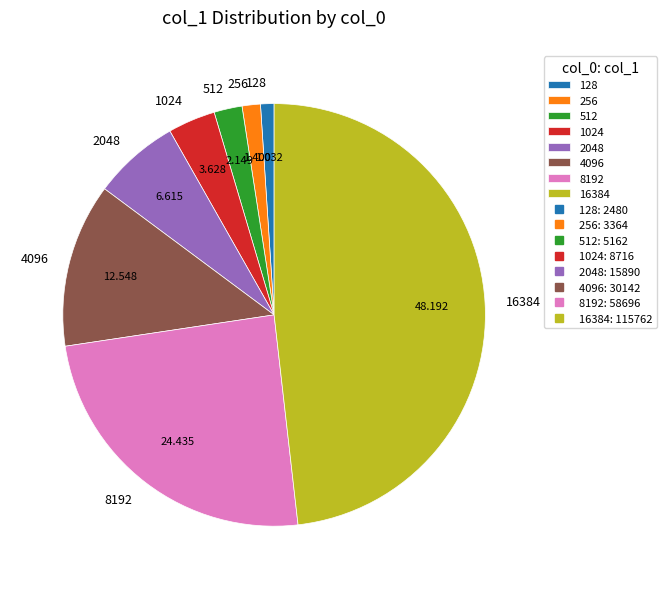

Is 2048 the majority of the pie?

No